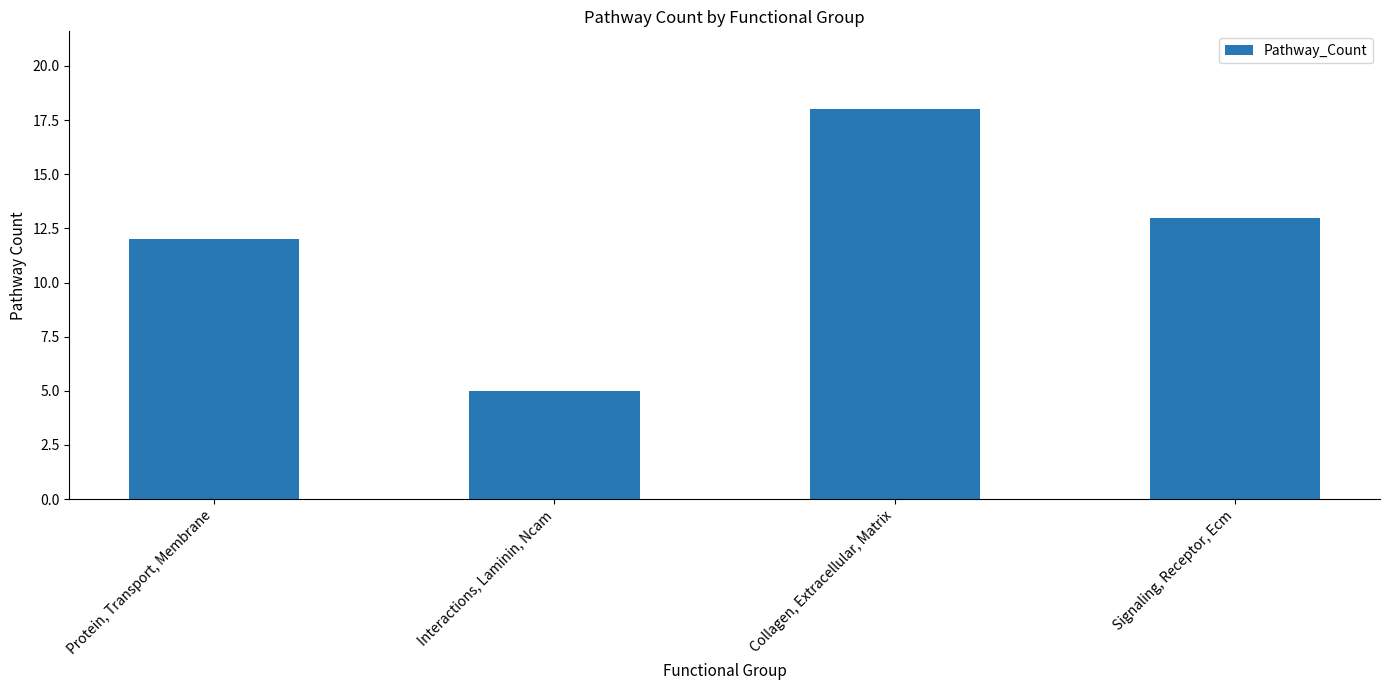

What is the difference between the maximum and minimum values?

13